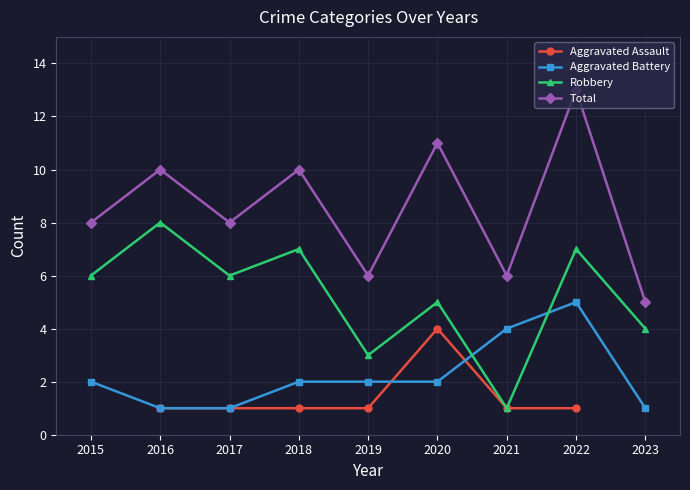

Which label corresponds to the smallest value in the chart?

2016